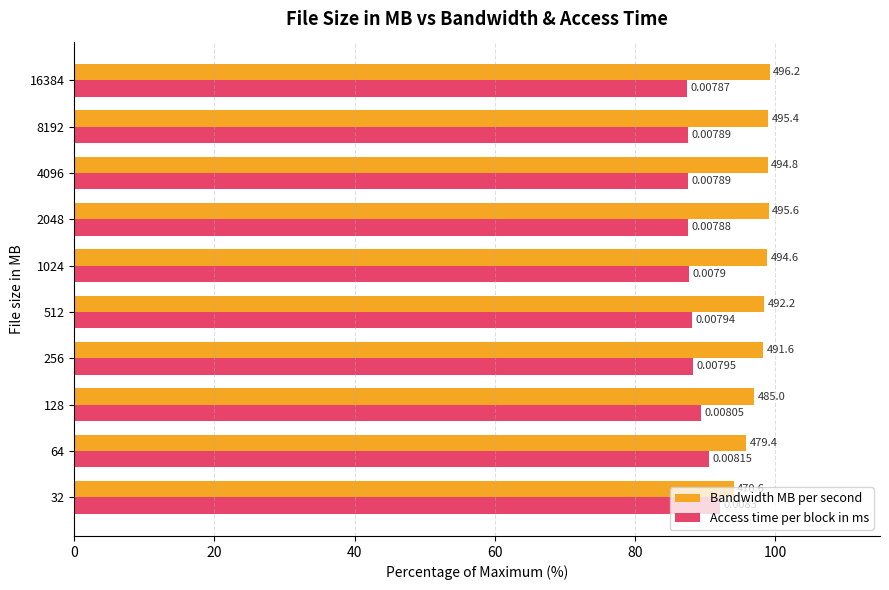

Reading right to left, extract all data points from this chart.

Bandwidth MB per second: 99.2	99.1	99.0	99.1	98.9	98.4	98.3	97.0	95.9	94.1
Access time per block in ms: 87.4	87.7	87.7	87.6	87.8	88.2	88.3	89.4	90.6	92.2